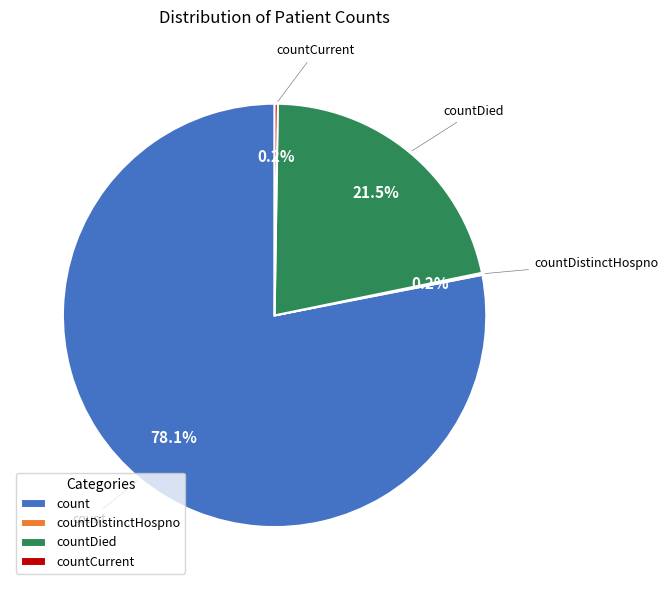

Which category has the biggest portion of the pie?

count